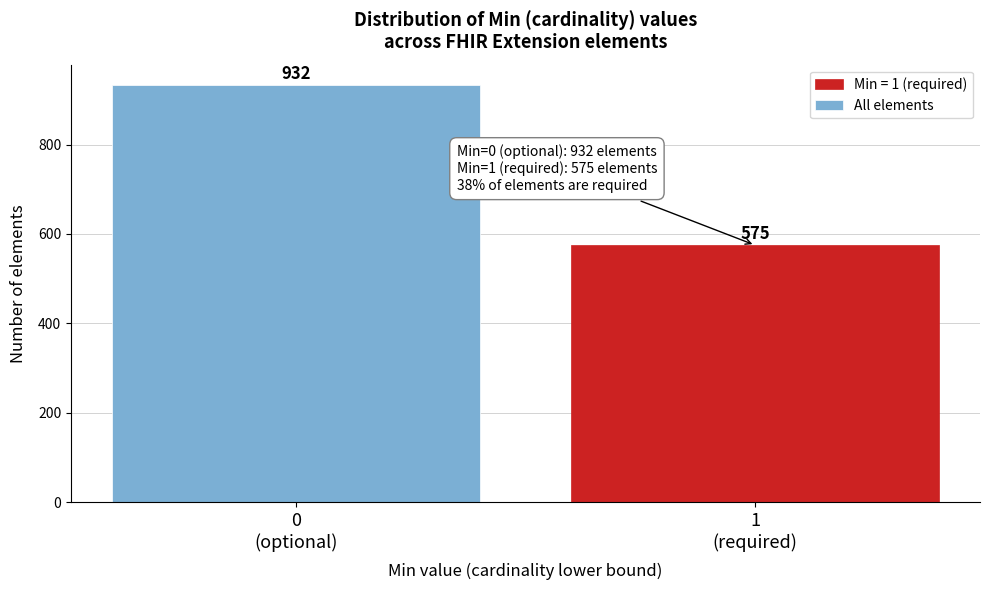

Reading left to right, transcribe all the data shown in this chart.

932	575